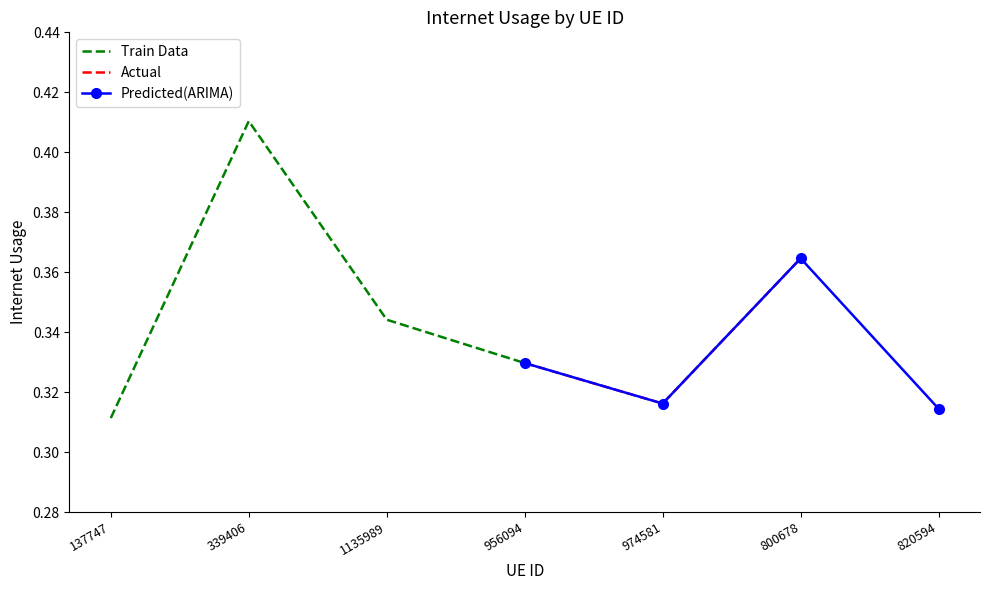

What is the difference between the maximum and minimum values?

0.1